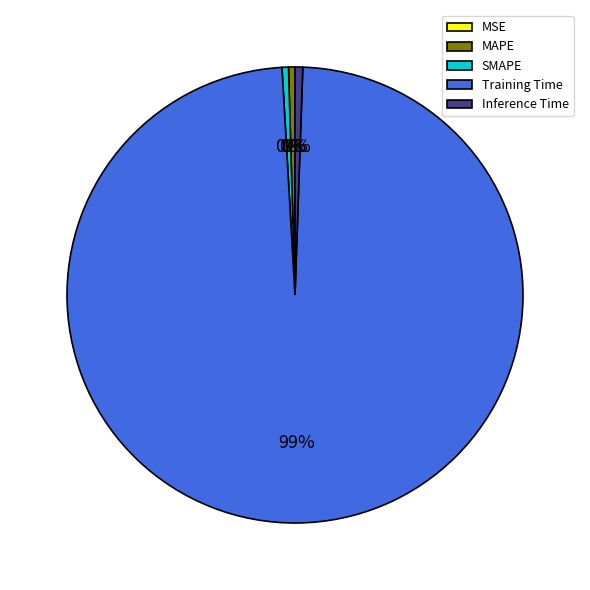

What is the largest slice in the pie chart?

Training Time